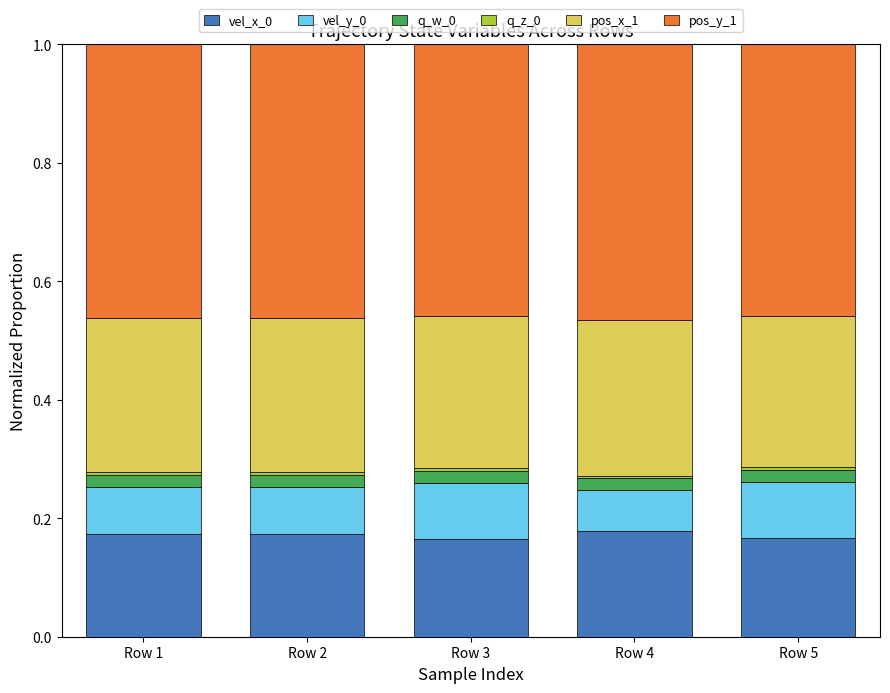

How many bars are there in total?

5